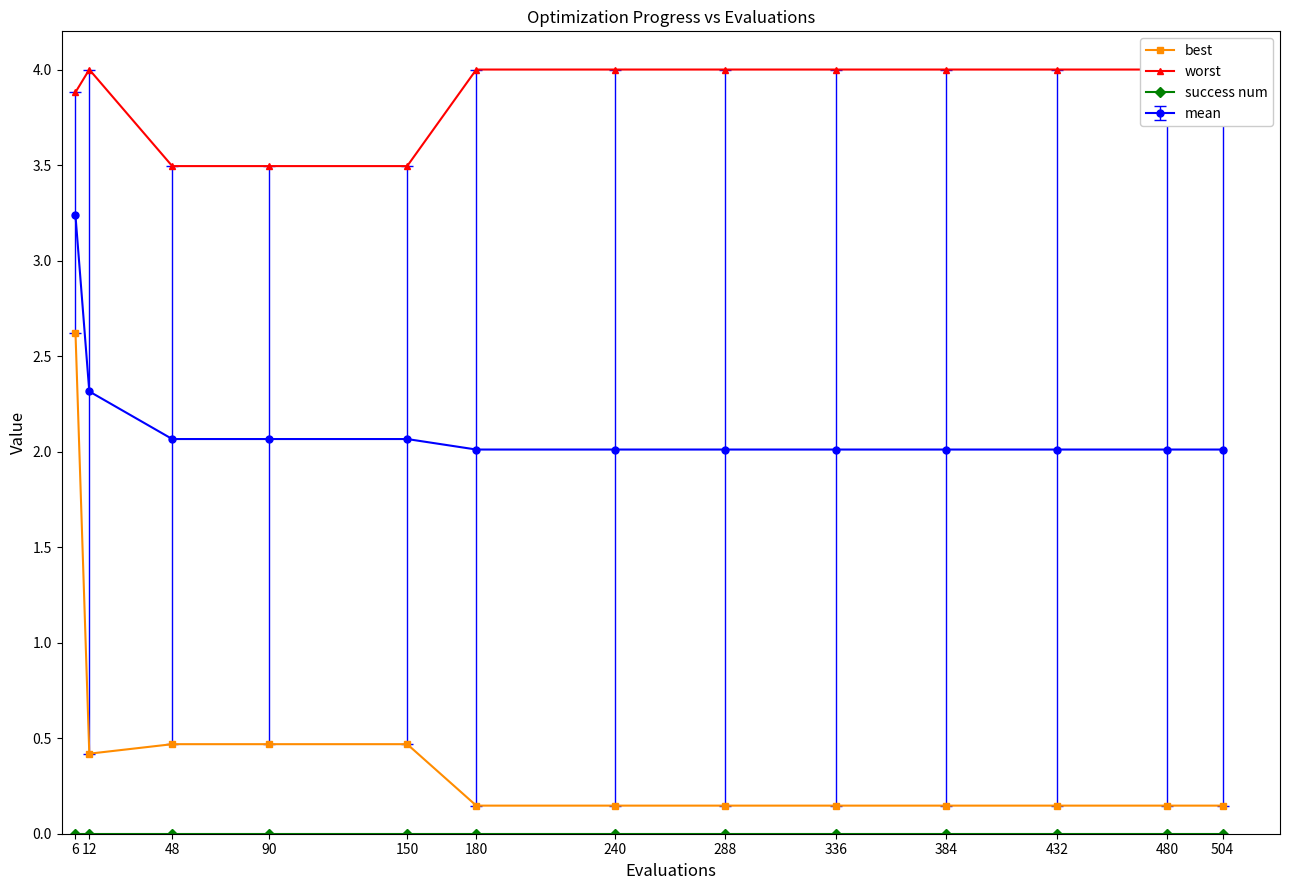

True or false: success num and worst intersect in this chart.

False